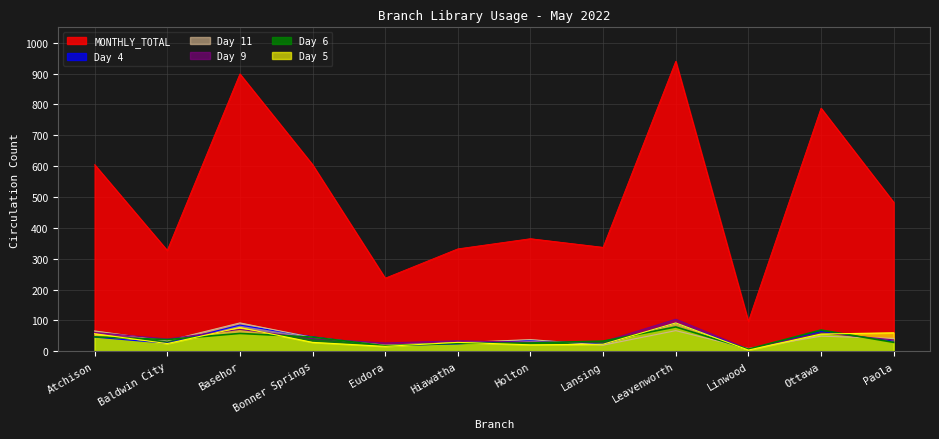

Rank the series at Bonner Springs from highest to lowest value.

MONTHLY_TOTAL, Day 4, Day 6, Day 11, Day 9, Day 5